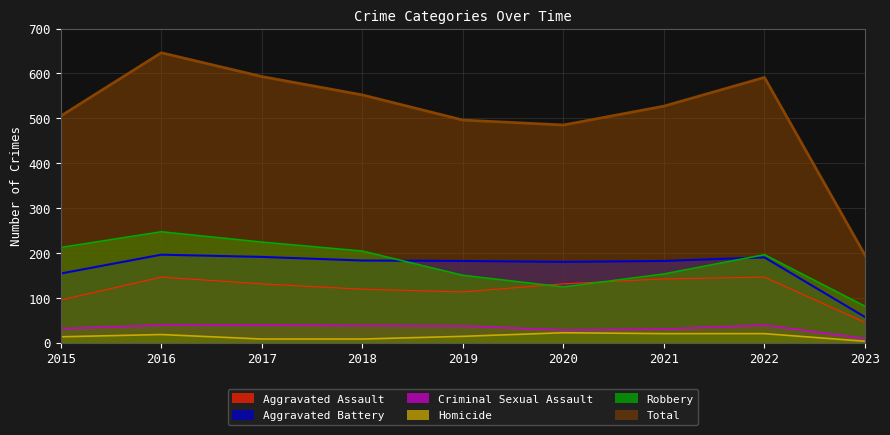

Where does the Aggravated Assault series first go above 131?

2016